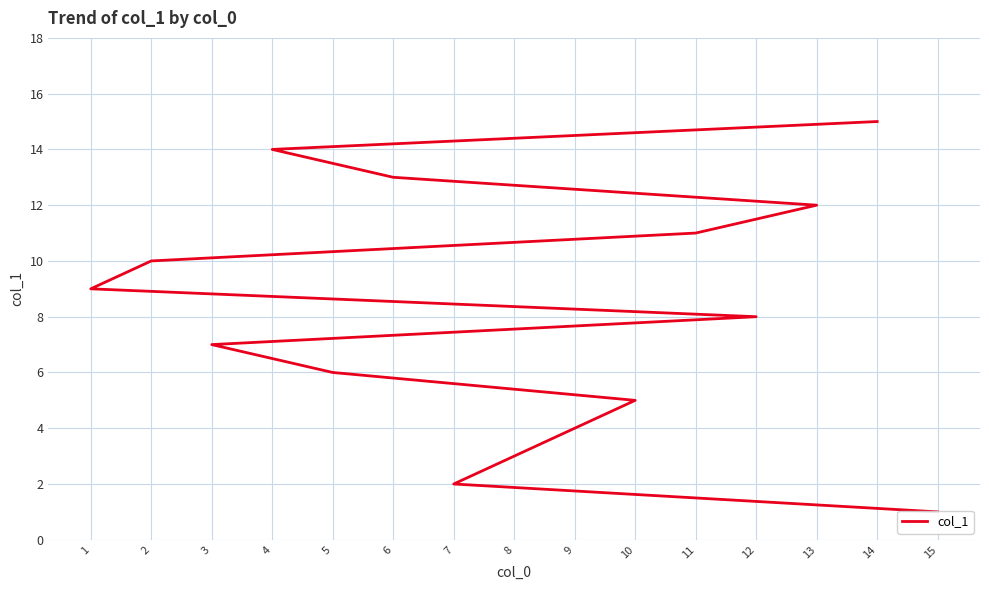

Approximately how many times larger is the value at 7 compared to 9?

0.5